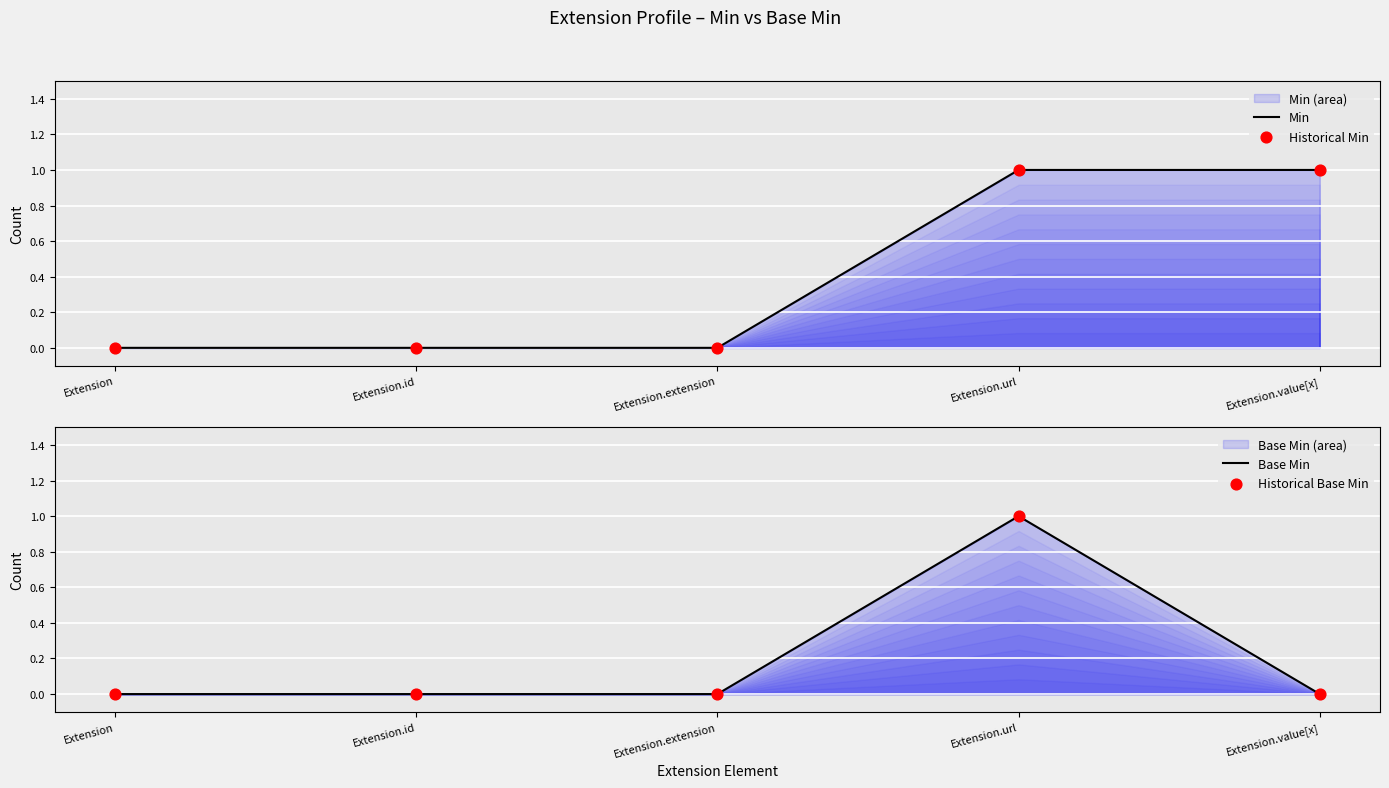

Which series reaches the minimum Y coordinate?

Min